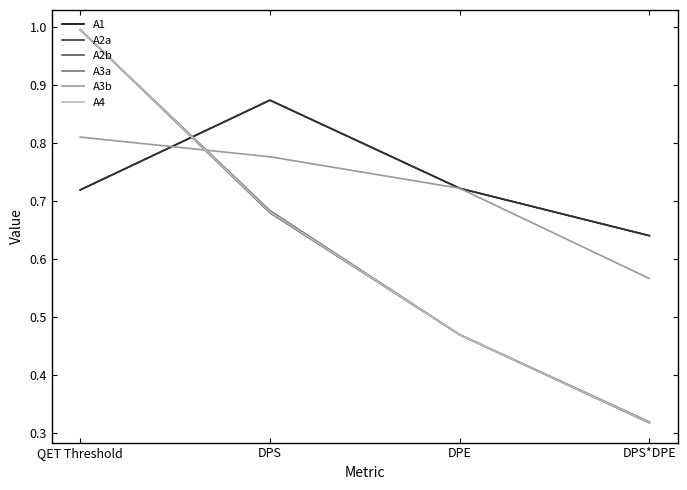

Which category has the lowest value across all series?

DPS*DPE